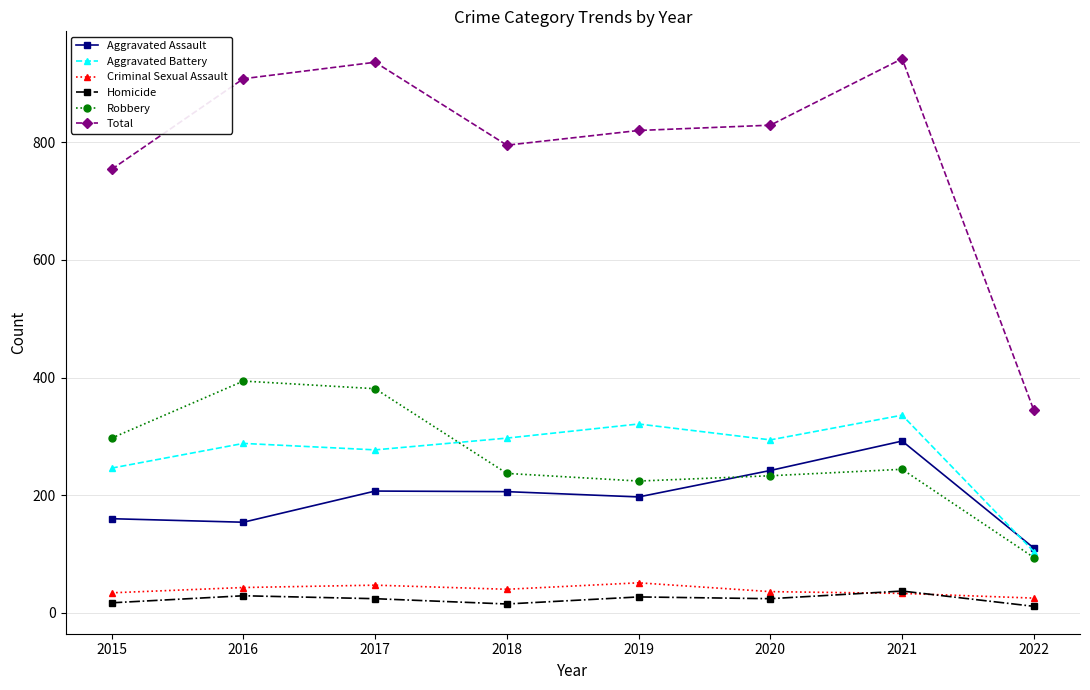

In Robbery, how many points are higher than both neighbors (excluding endpoints)?

2